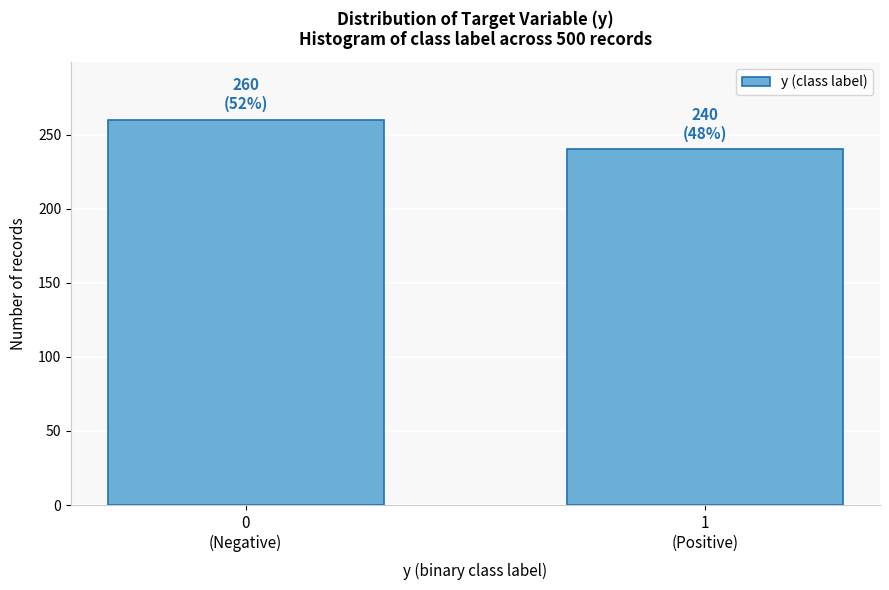

Reading left to right, extract all data points from this chart.

260	240